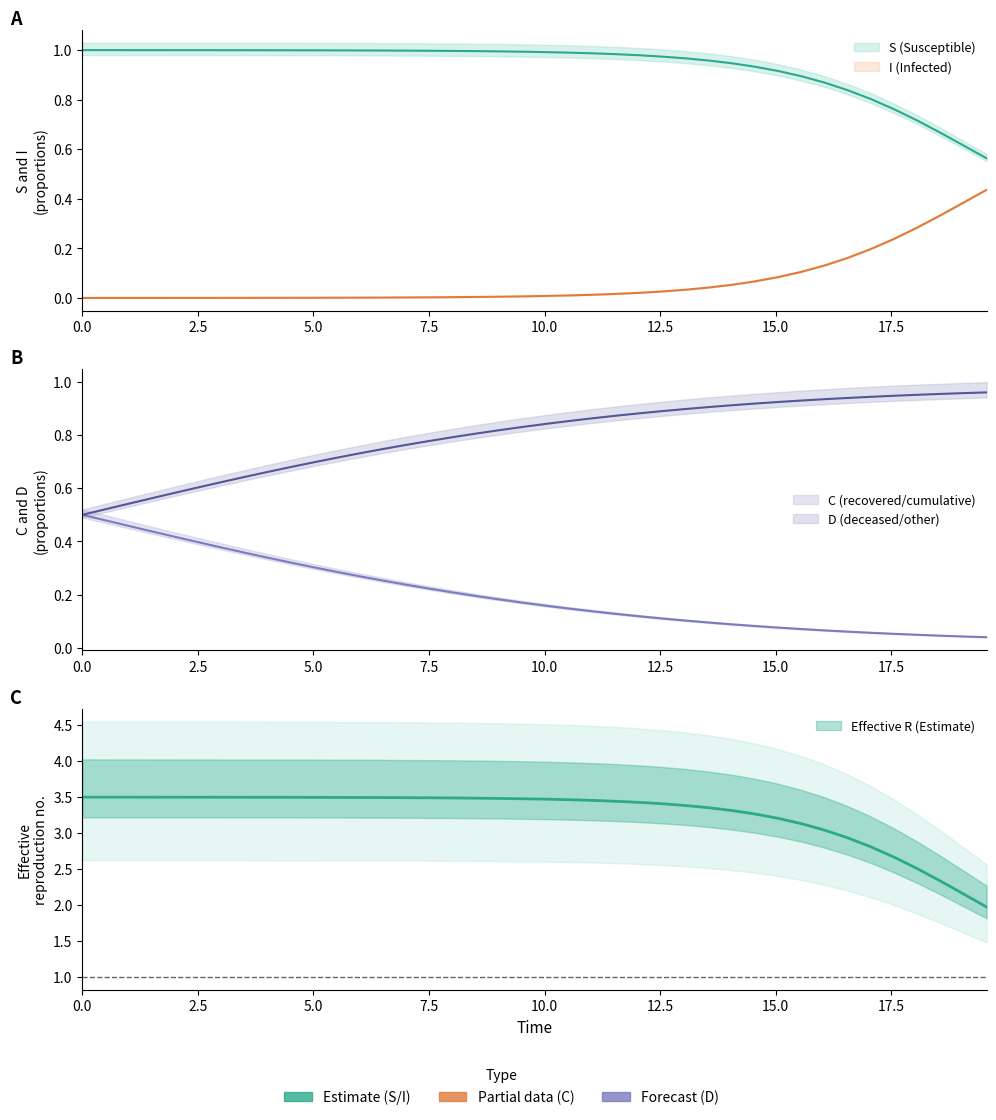

True or false: S and C intersect in this chart.

False